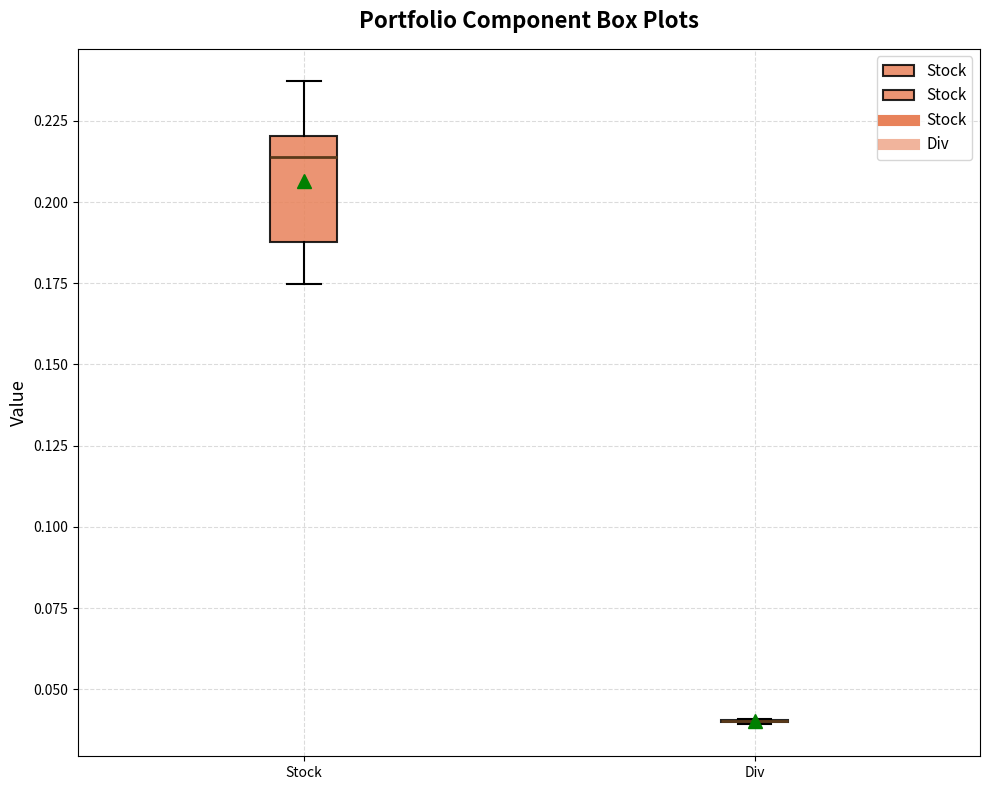

Reading left to right, transcribe this box plot: for each box, give where its median line is, the range the box spans, and where its two whiskers end, as read against the y-axis. The values are not printed on the chart, so give them approximately, as read against the axis.

Stock: median 0.215, box 0.190 to 0.220, whiskers 0.175 to 0.235
Div: box collapsed to a line at 0.040, whiskers 0.040 to 0.040